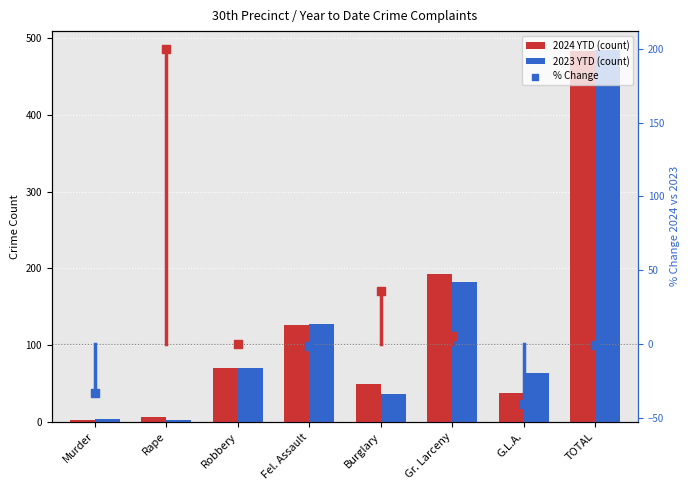

What is the total value across all series at Fel. Assault?

254